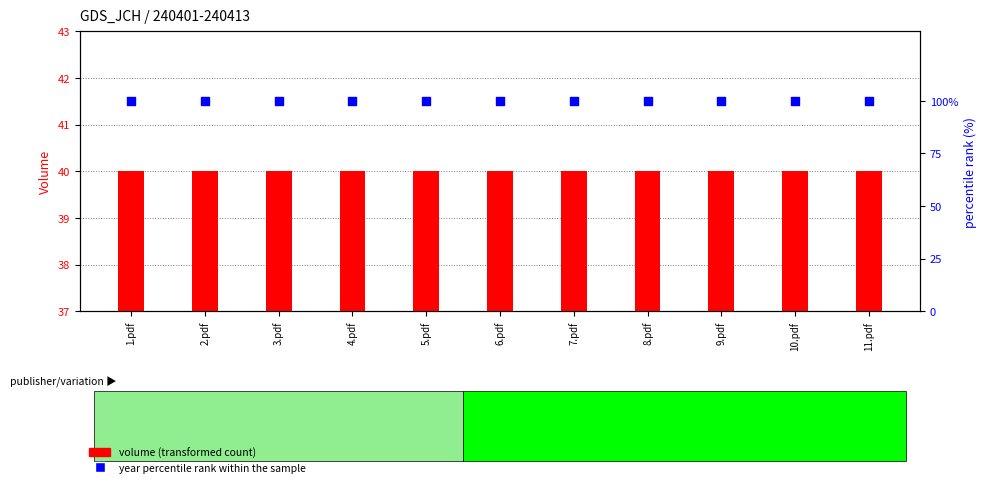

At how many categories does at least one series exceed 77?

11